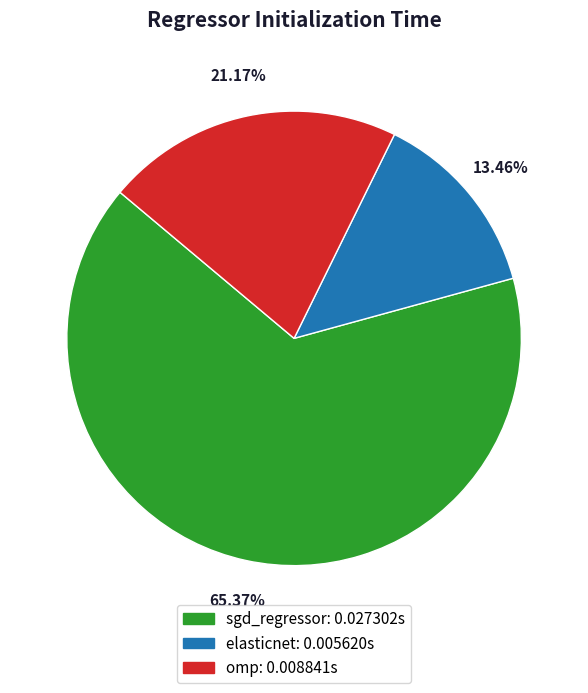

To the nearest percent, what portion does sgd_regressor represent?

65%